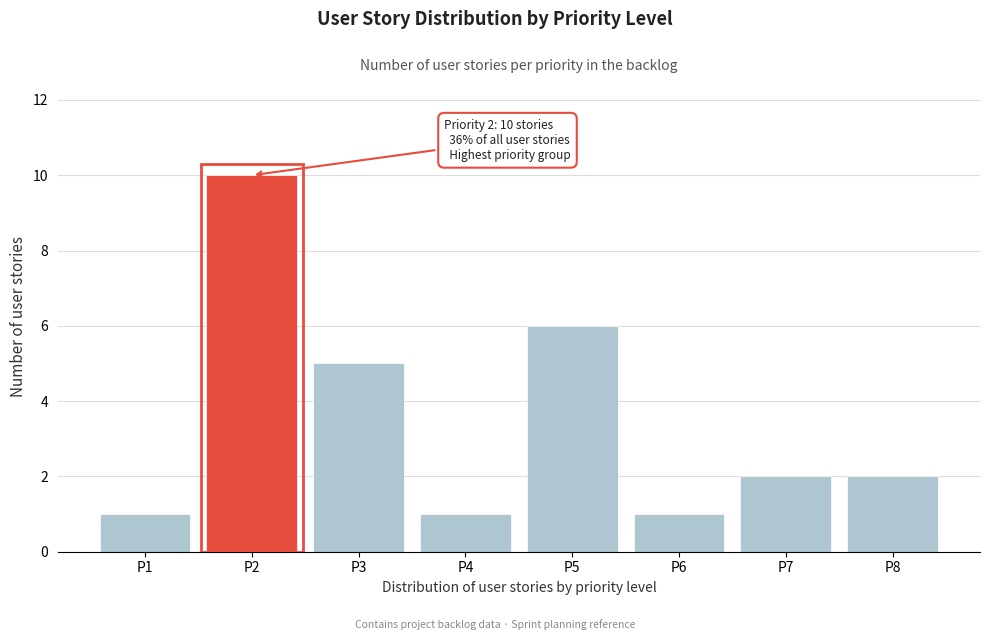

Reading left to right, list all the values displayed in this chart.

P1=1	P2=10	P3=5	P4=1	P5=6	P6=1	P7=2	P8=2